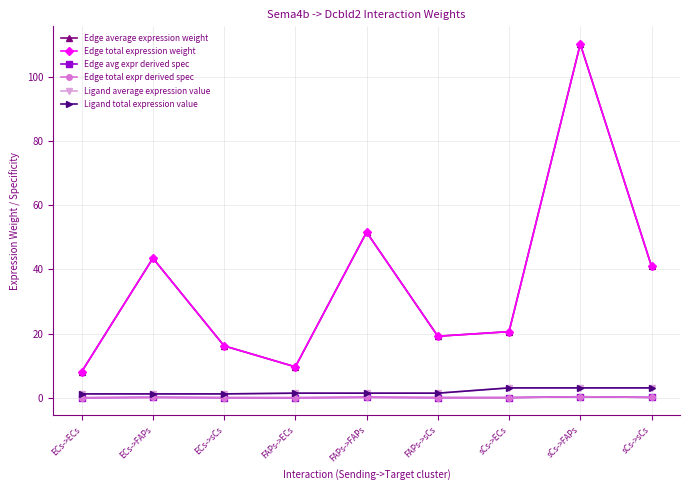

Count the number of data series in this chart.

6